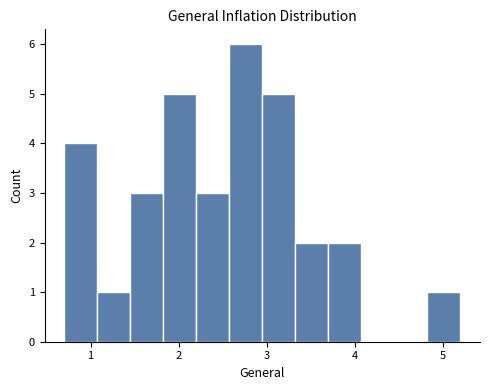

Read against the x-axis, roughly where is the centre of the tallest bar?

2.8